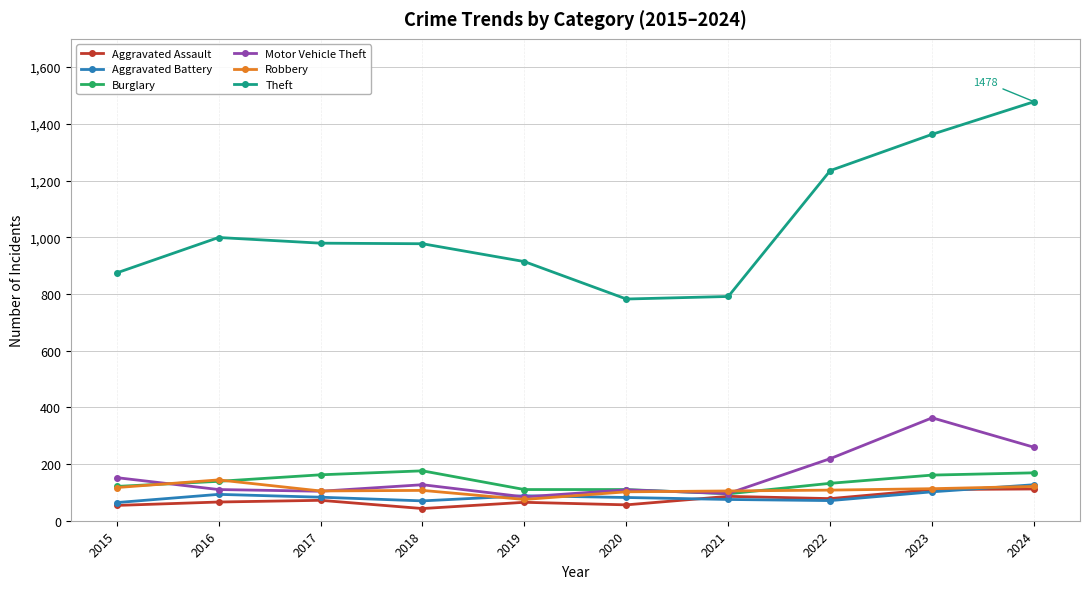

What is the value of the Motor Vehicle Theft point at the 4th from the left?

127